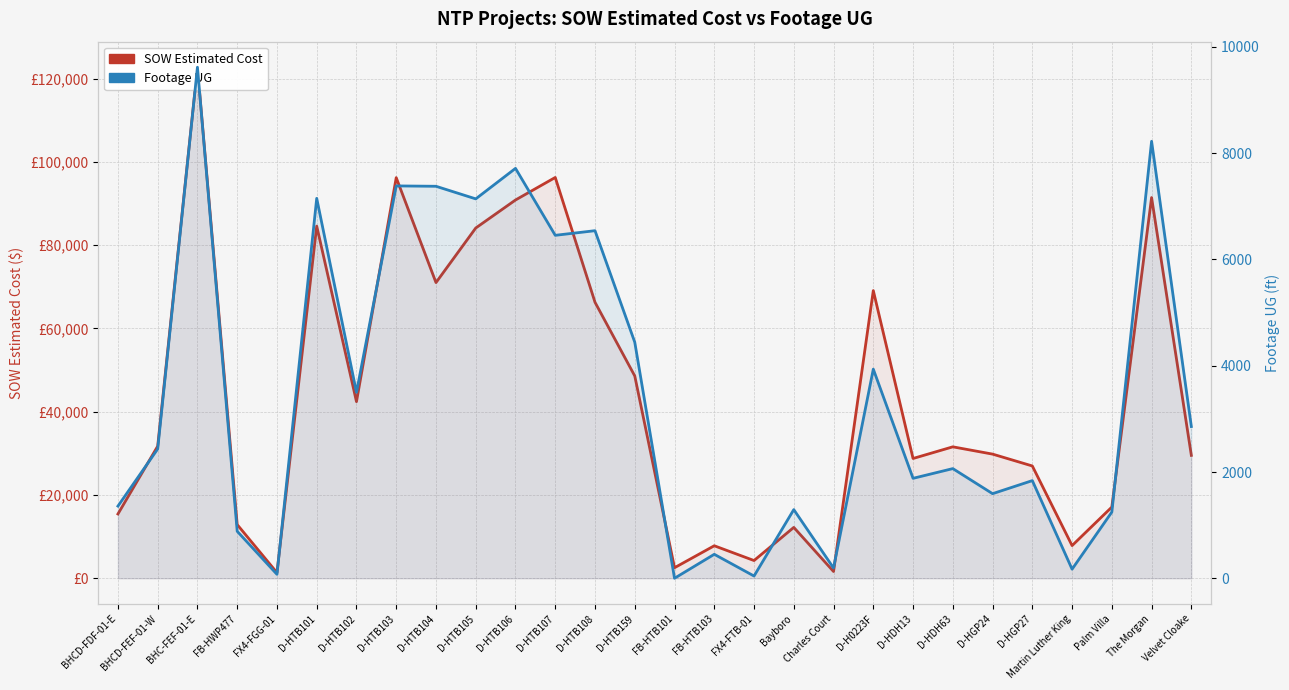

What is the difference between the Footage UG values at BHCD-FEF-01-W and FB-HWP477?

1550.0